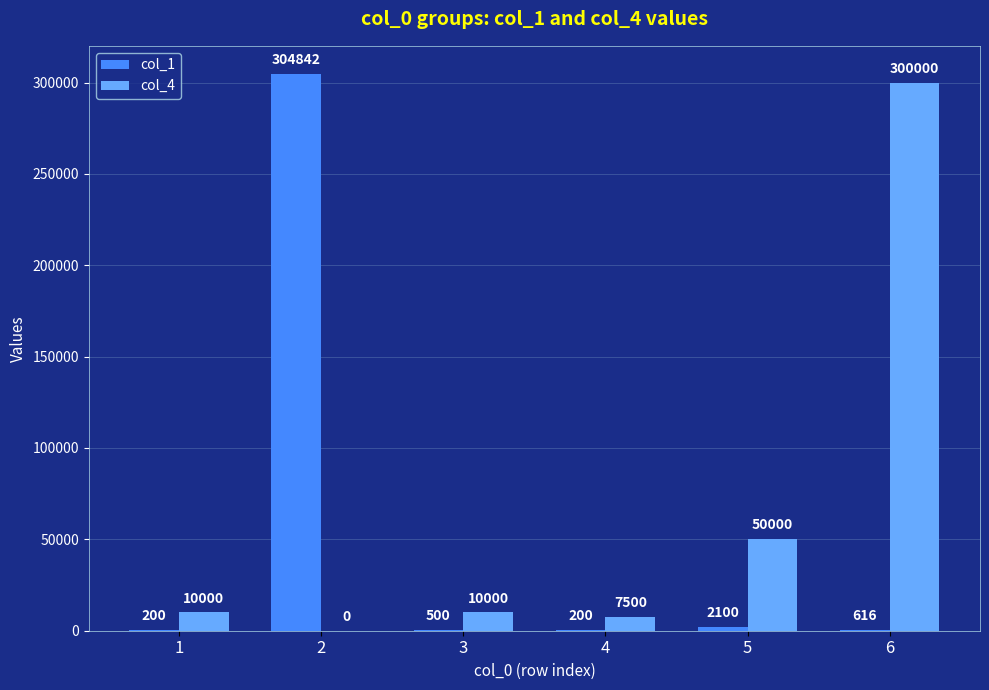

At which category does the chart reach its peak across all series?

2